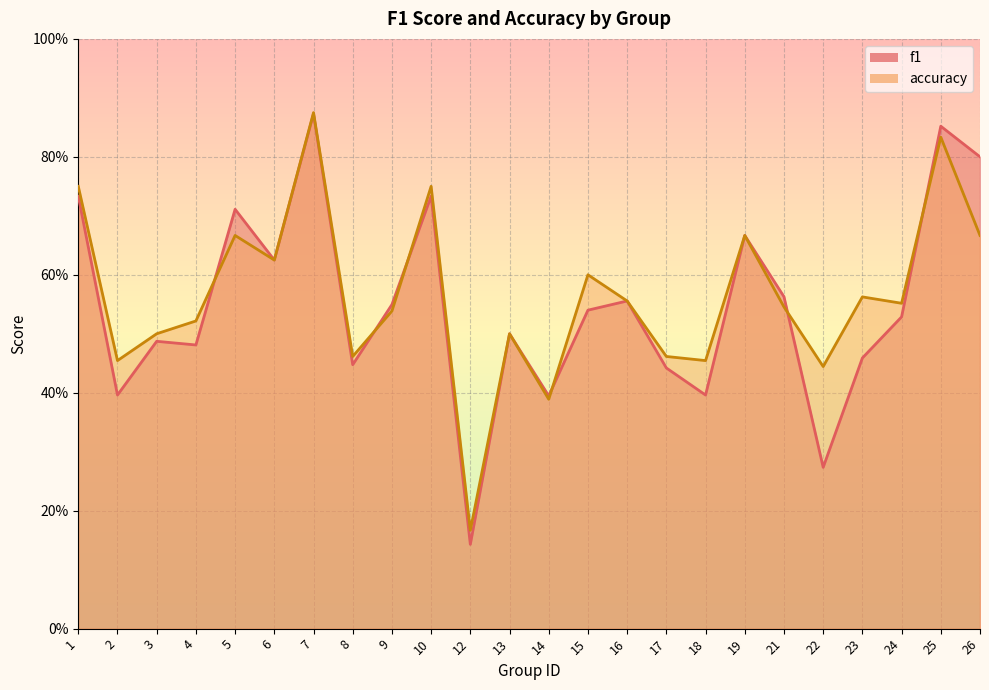

Rank the series by their maximum value, from lowest to highest.

f1, accuracy